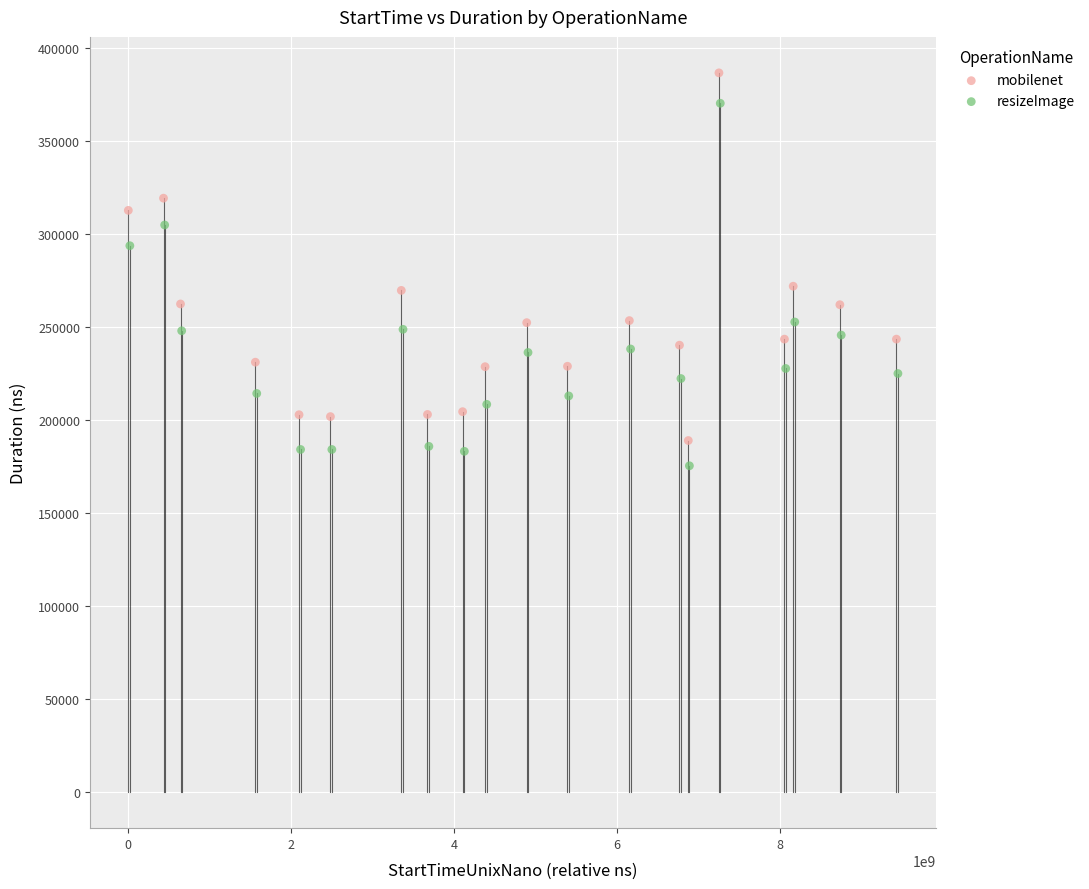

What are all the series names shown in the legend?

mobilenet, resizeImage